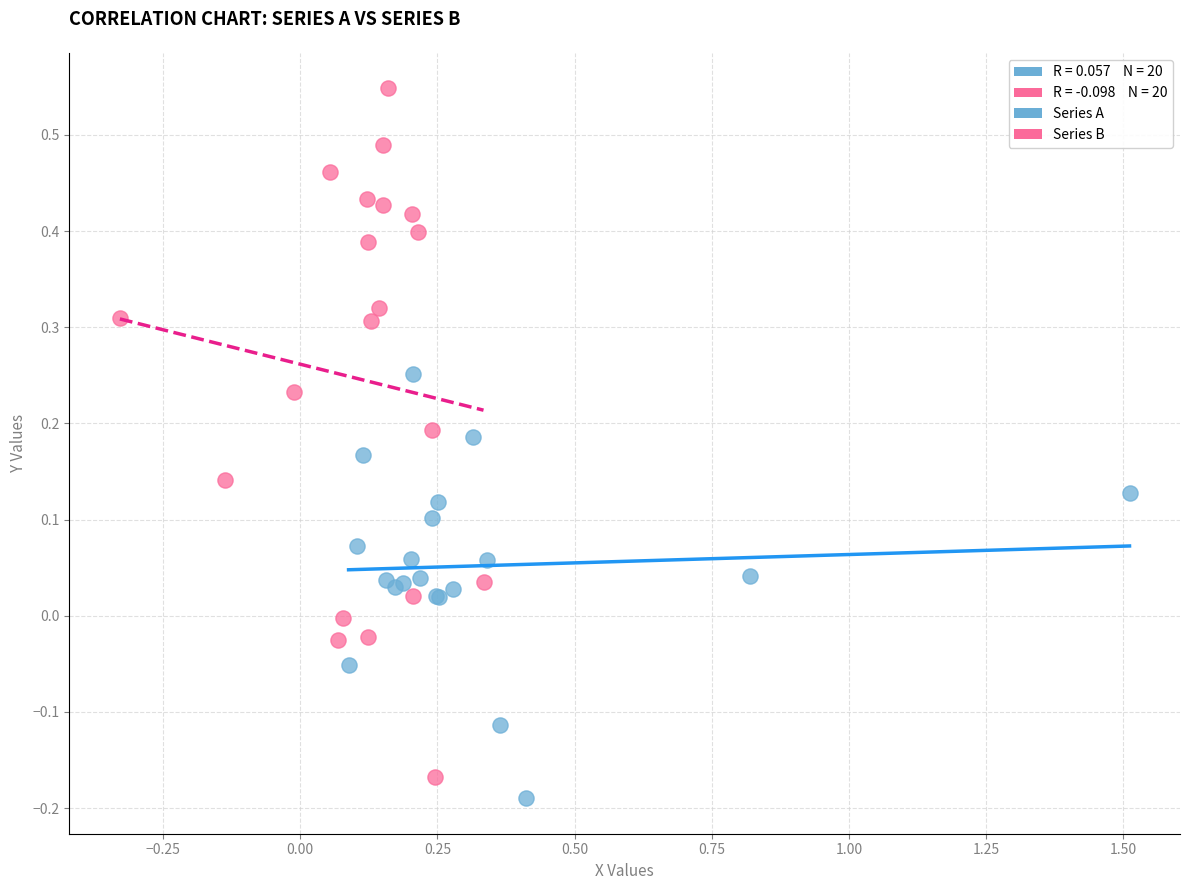

Which series contains the highest Y value?

Series B